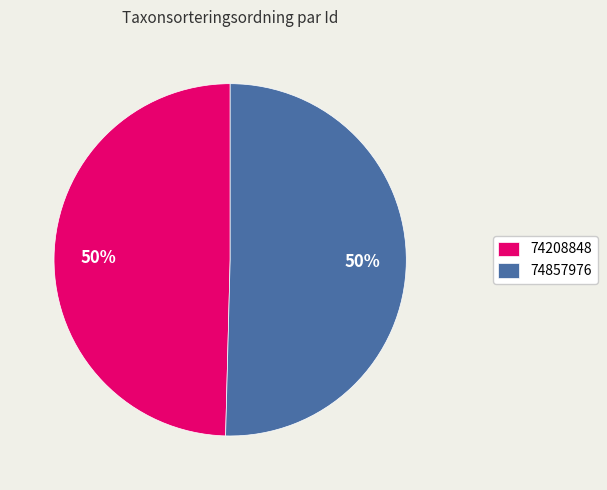

To the nearest percent, what is the average slice percentage?

50%